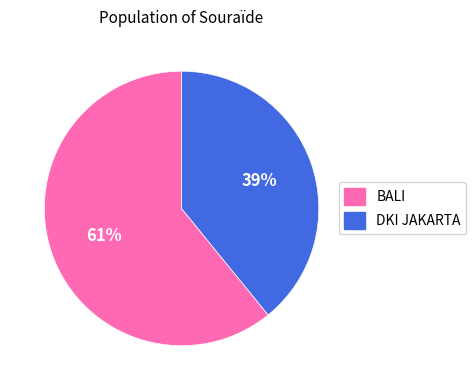

How many slices are in this pie chart?

2